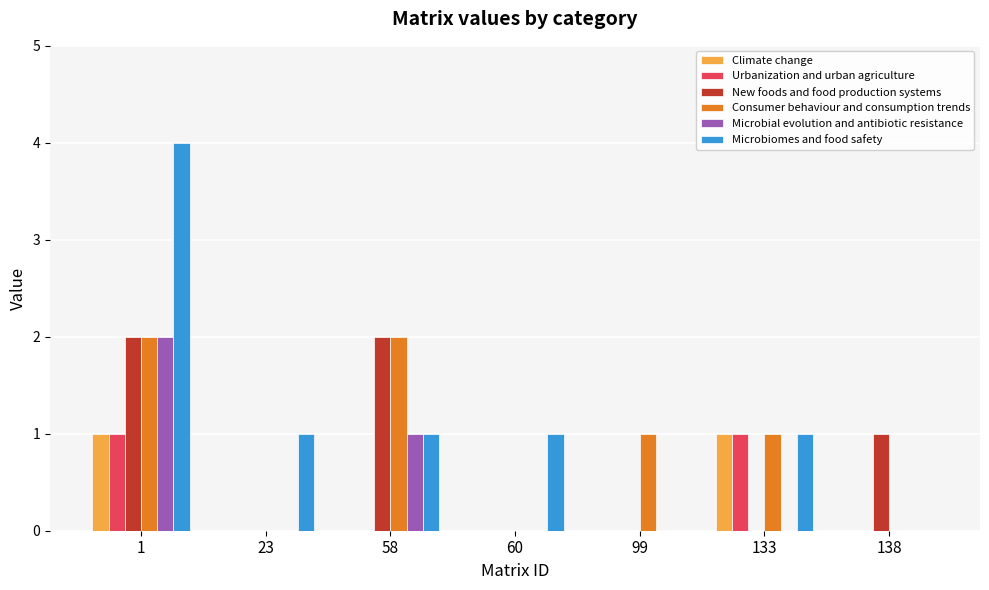

Which series has the widest spread of values?

Microbiomes and food safety